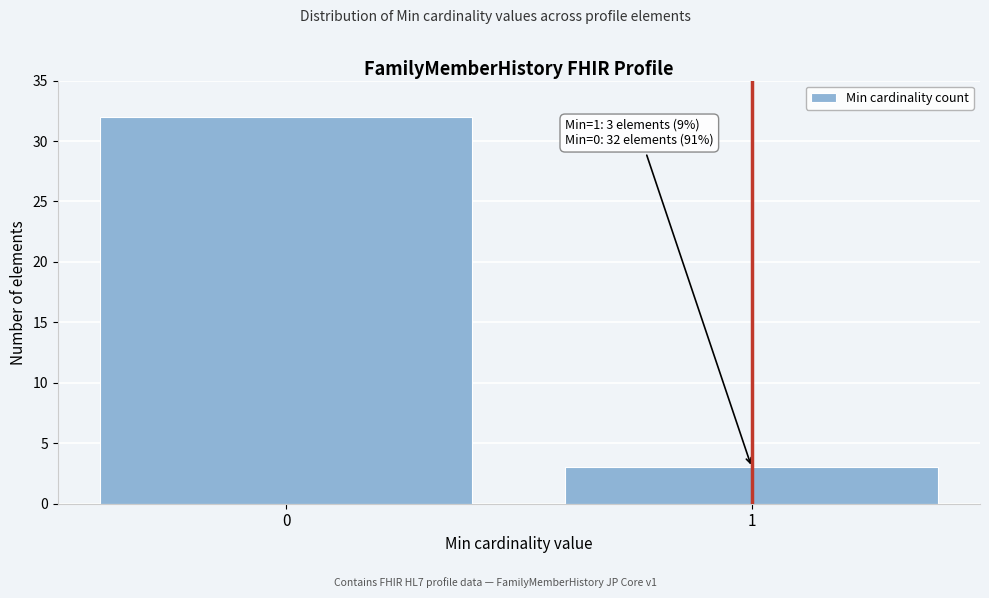

Reading left to right, what are all the values shown in this chart?

32	3